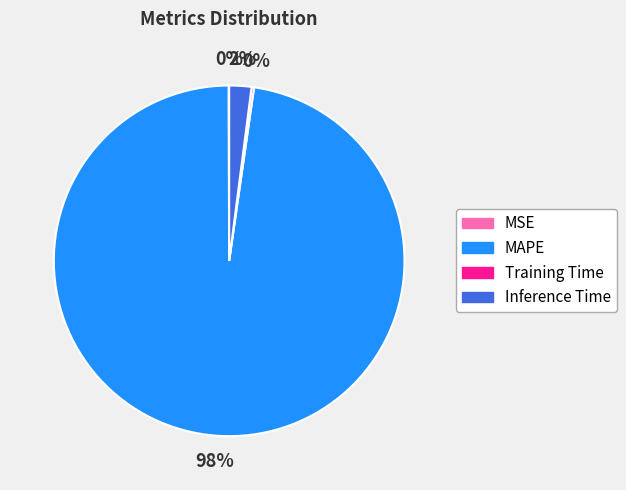

Which has a higher value, MAPE or Inference Time?

MAPE